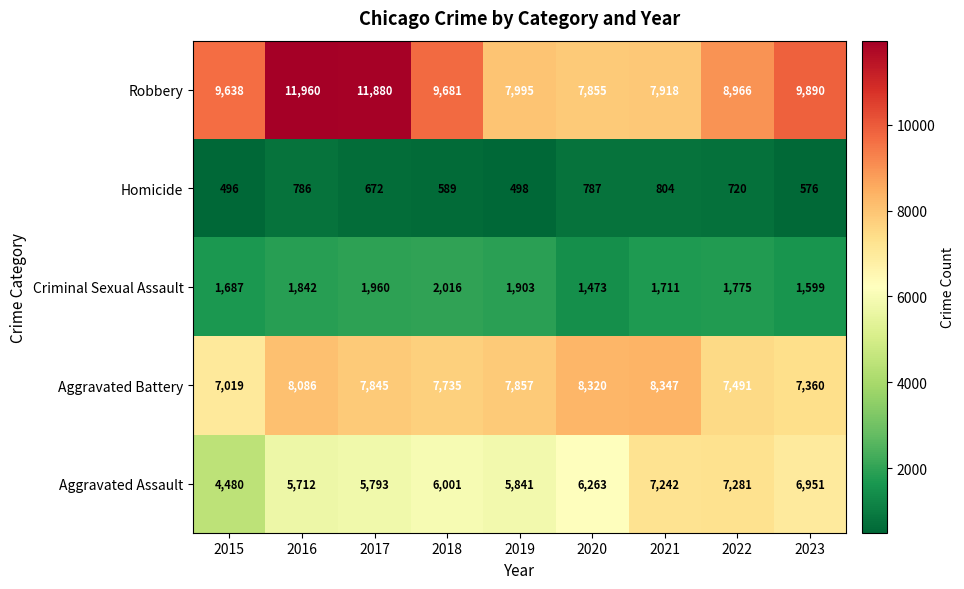

What is the greatest value displayed?

11960